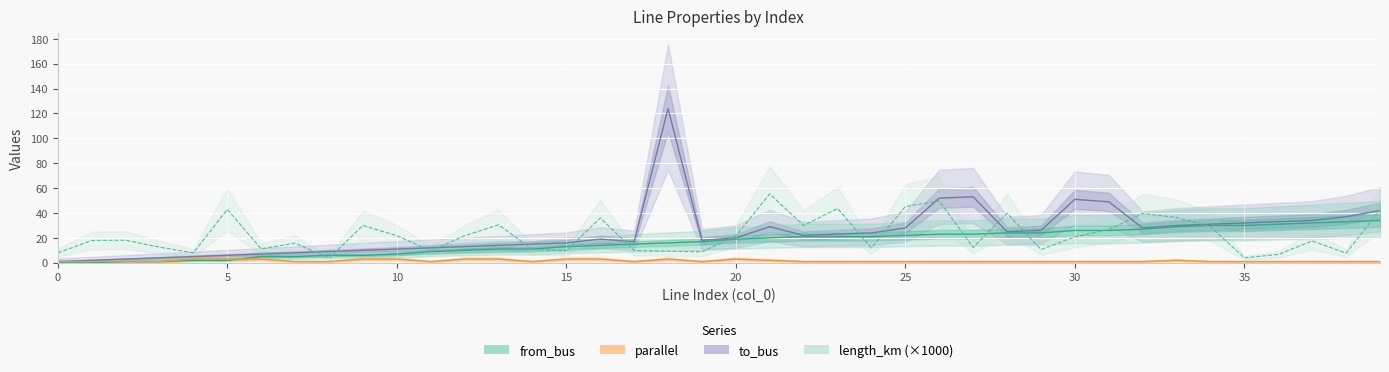

True or false: length_km has a value of 30.5 at 13.

True